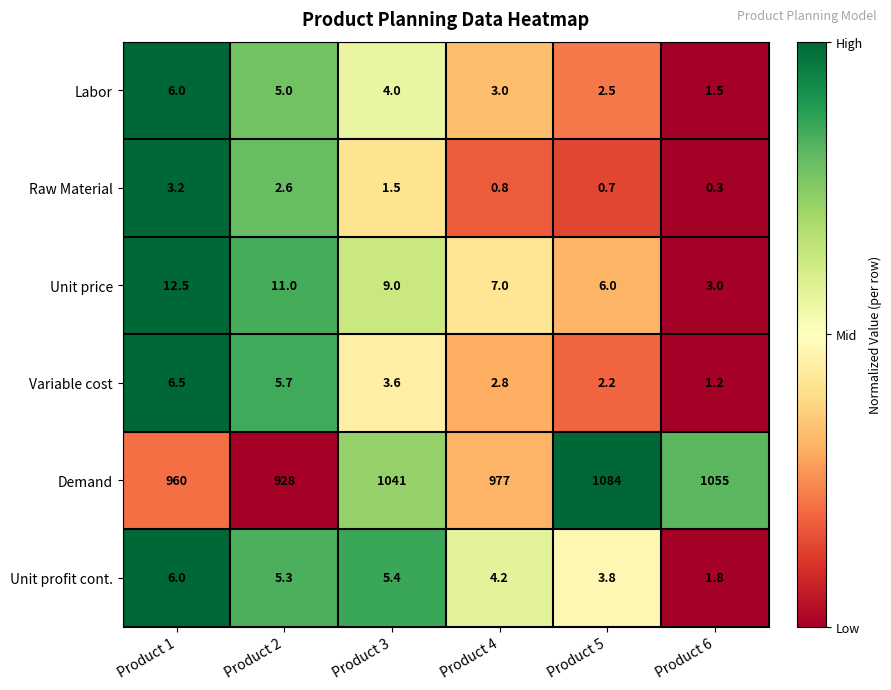

Is it true that Unit price equals 5.2 at Product 3?

False